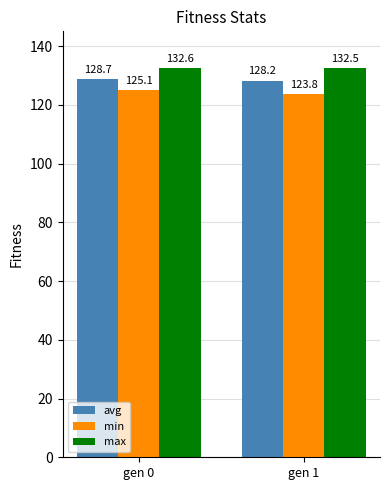

Which category has the lowest value in the min series?

gen 1